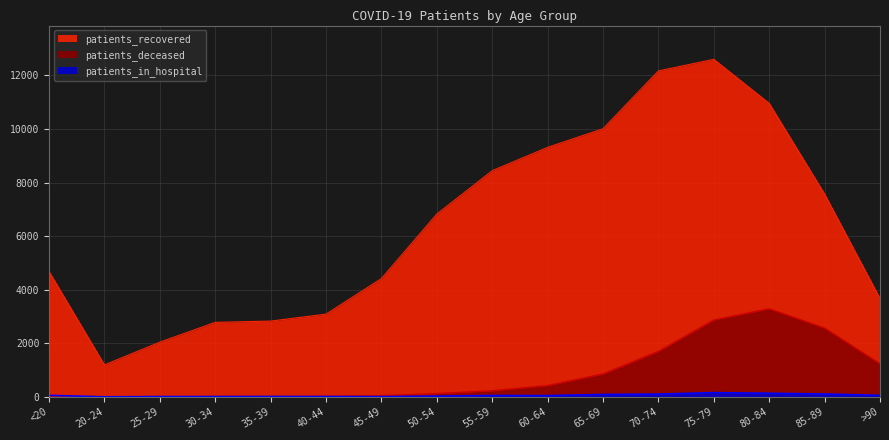

True or false: patients_deceased has a value of 2871 at 75-79.

True